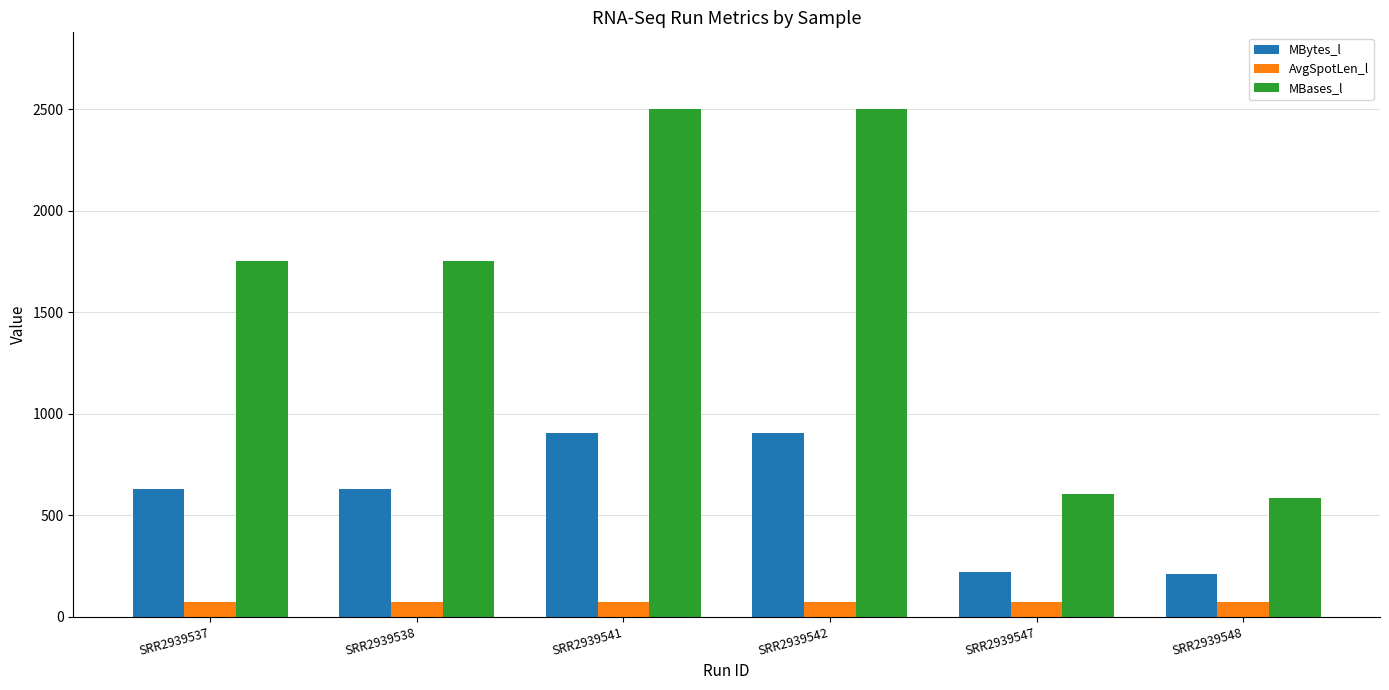

What is the difference between the highest and lowest values at SRR2939537?

1678